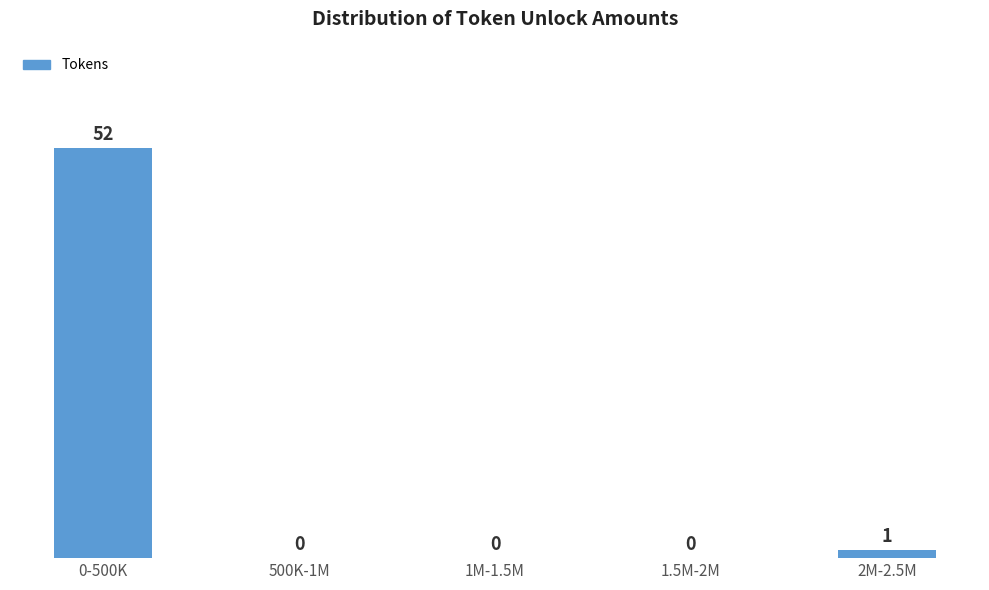

Reading right to left, transcribe all the data shown in this chart.

2M-2.5M=1	1.5M-2M=0	1M-1.5M=0	500K-1M=0	0-500K=52